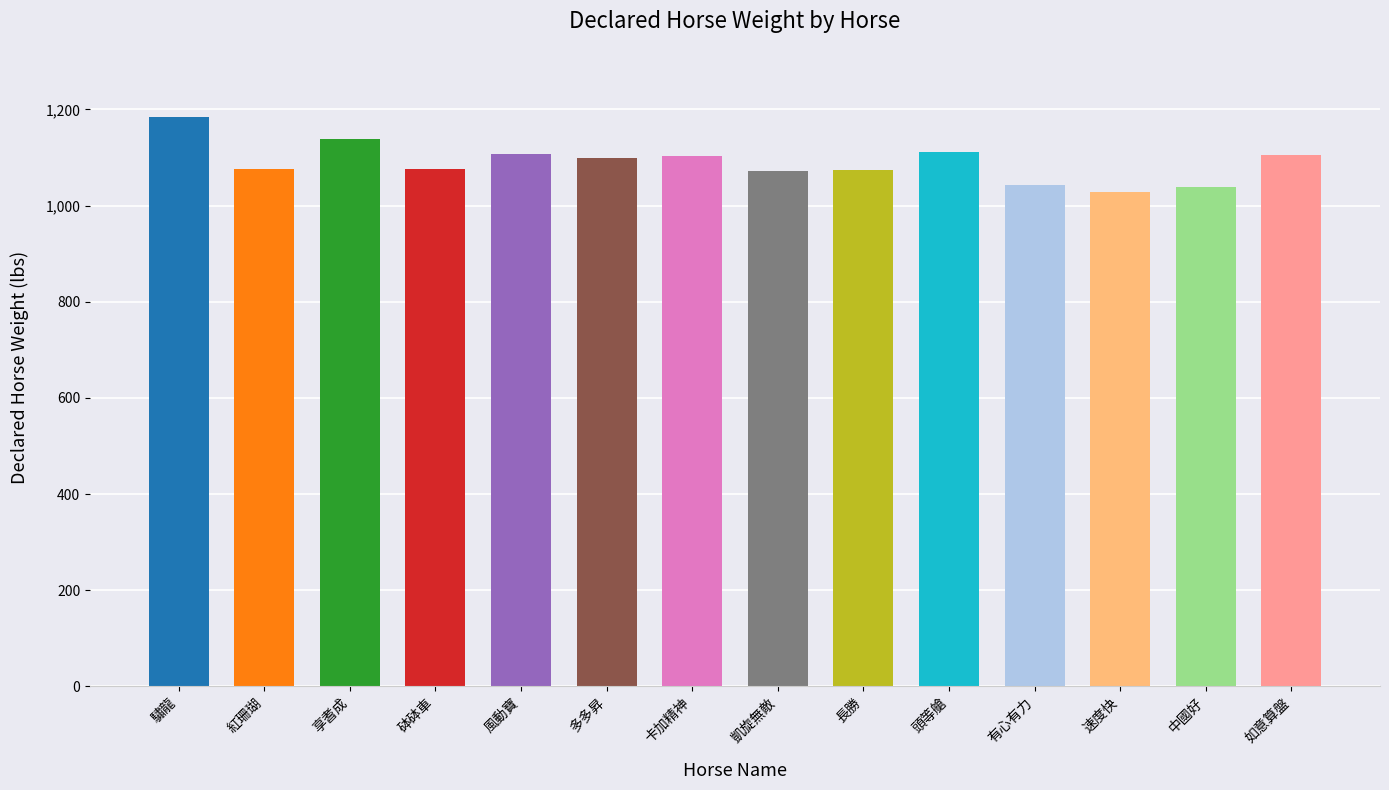

What is the difference between the maximum and second lowest values?

145